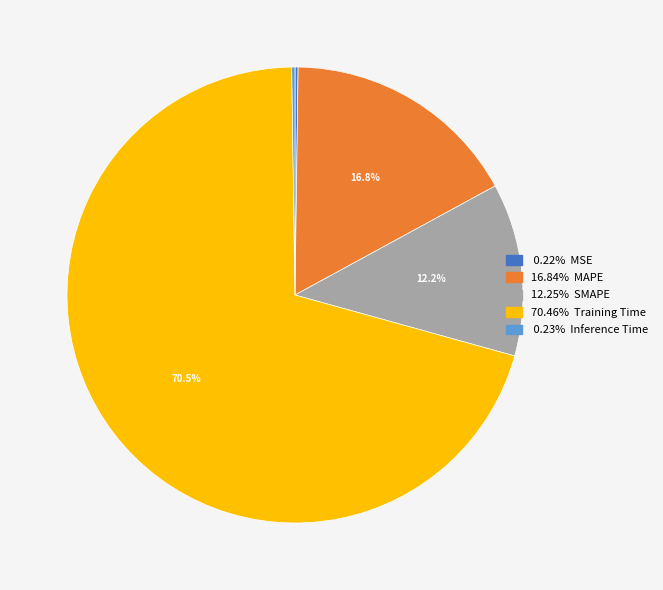

Does any single category account for the majority?

Yes